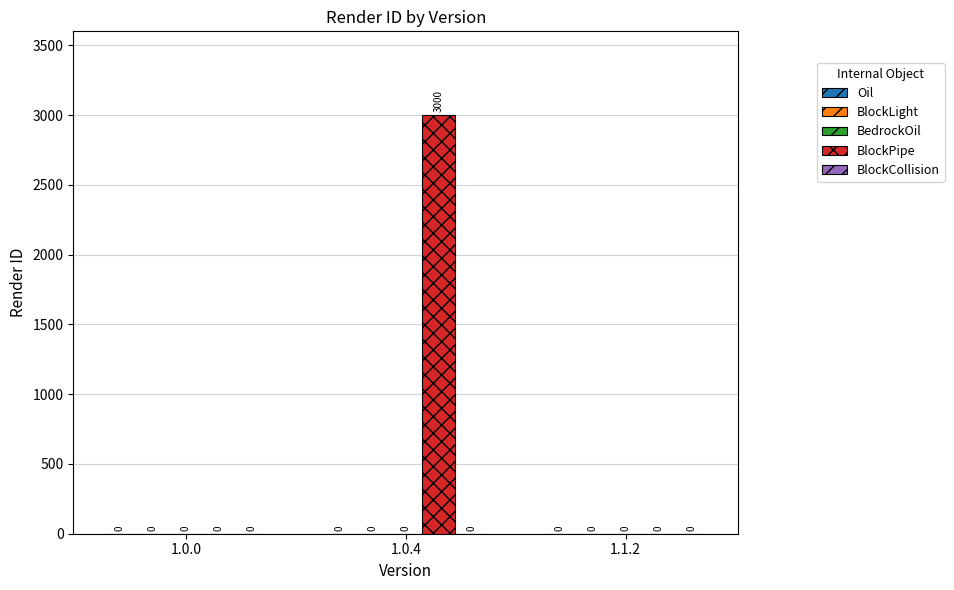

Reading left to right, extract all data points from this chart.

1.0.0=0	1.0.4=3000	1.1.2=0